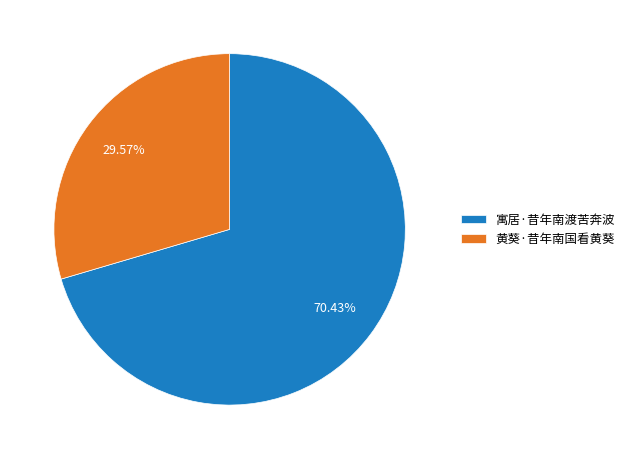

Between 黄葵·昔年南国看黄葵 and 寓居·昔年南渡苦奔波, which is larger?

寓居·昔年南渡苦奔波